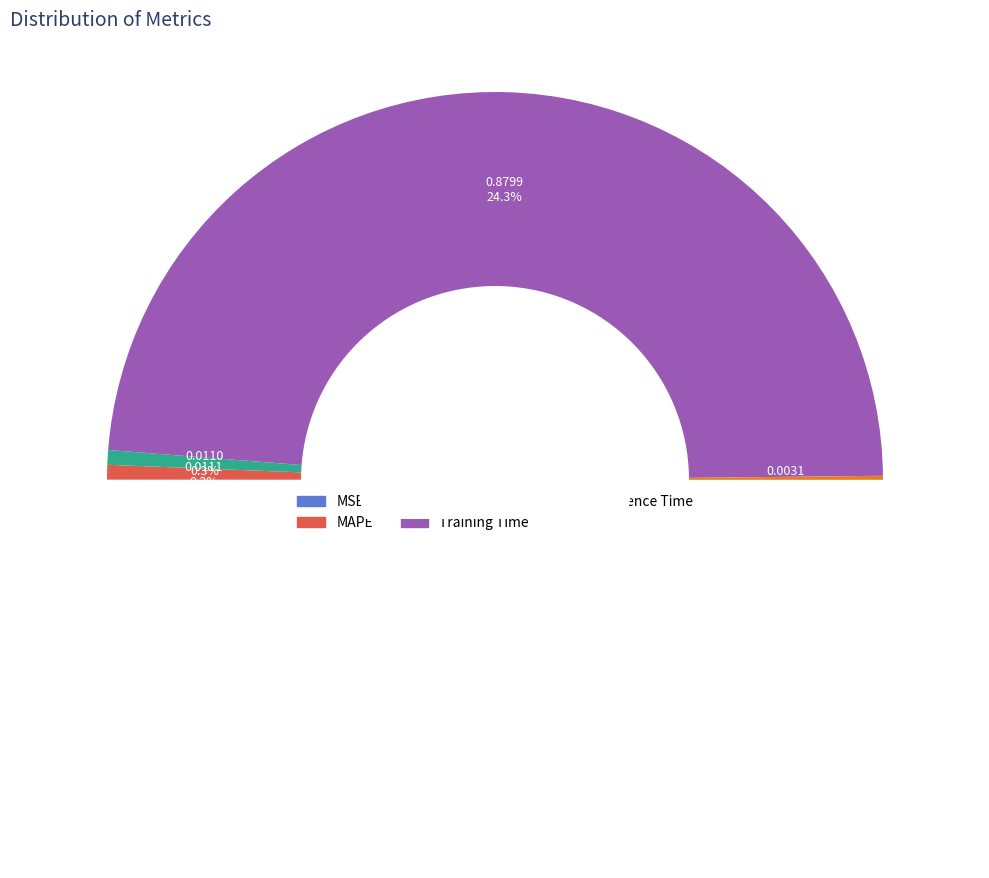

Which has a higher value, Inference Time or Training Time?

Training Time